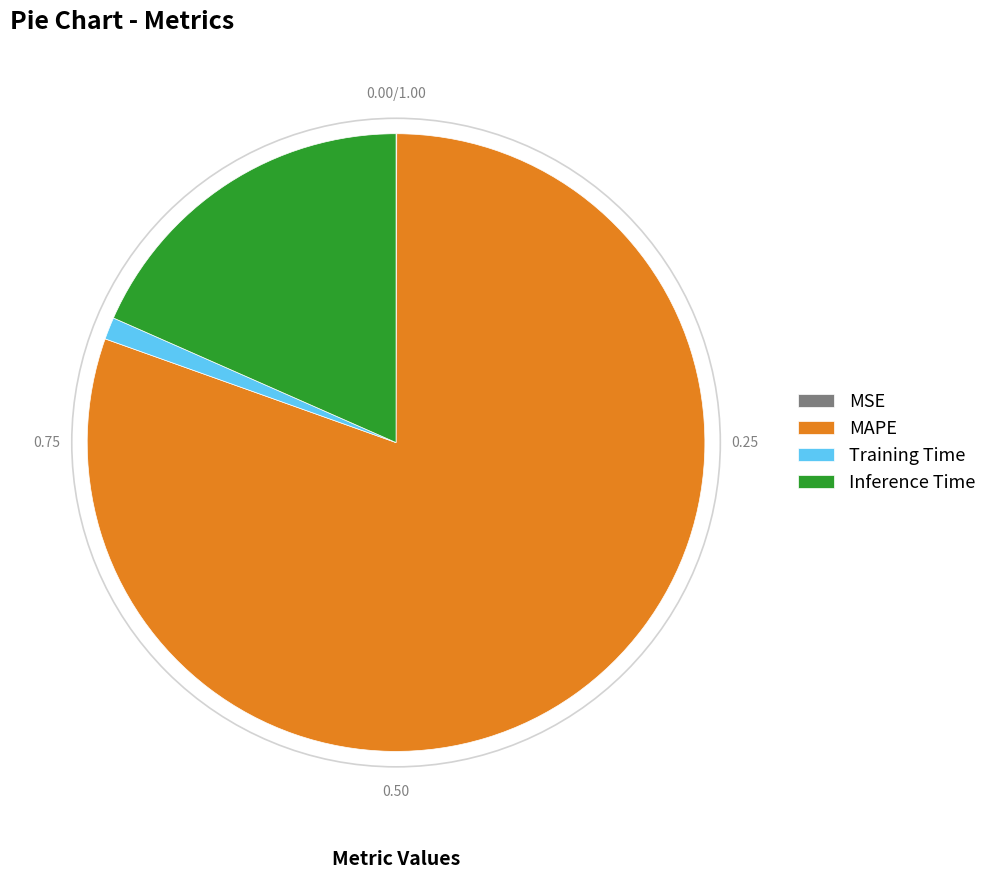

Which has a higher value, Inference Time or Training Time?

Inference Time